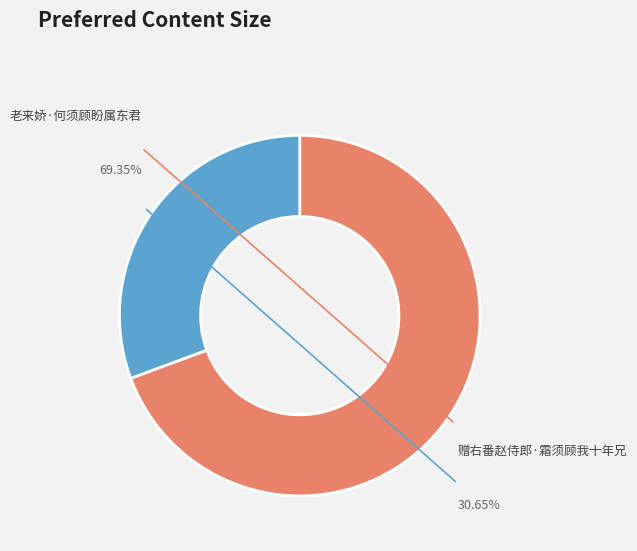

True or false: 赠右番赵侍郎·霜须顾我十年兄 accounts for 38% of the total.

False